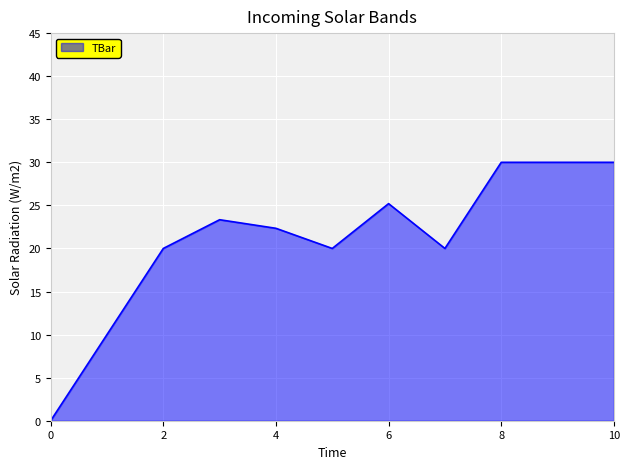

What is the greatest value displayed?

30.0